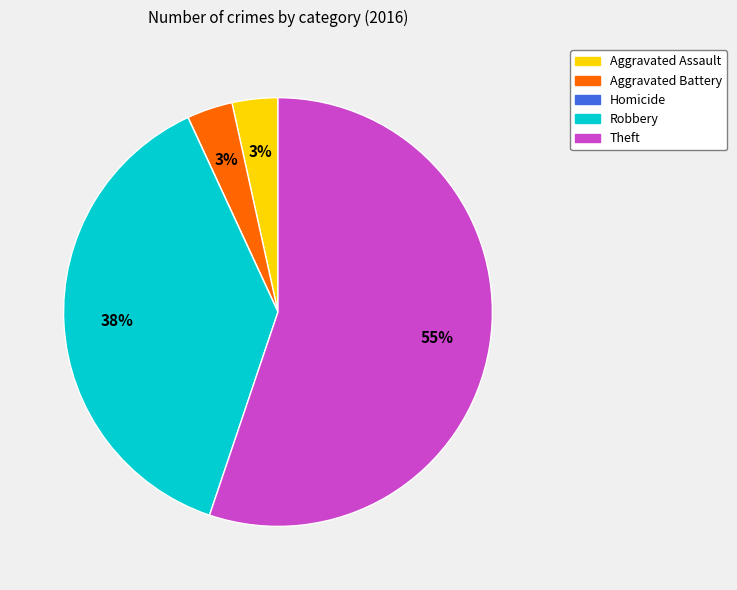

What is the largest slice in the pie chart?

Theft